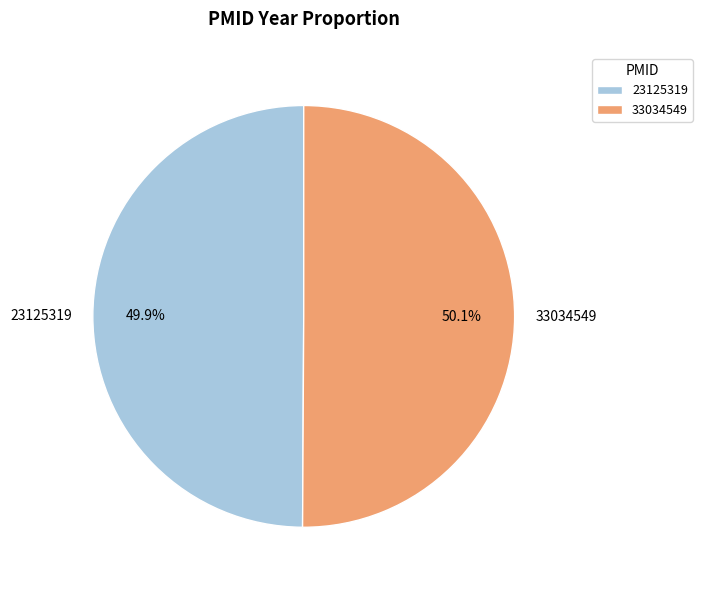

What portion of the pie excludes 33034549?

49.9%